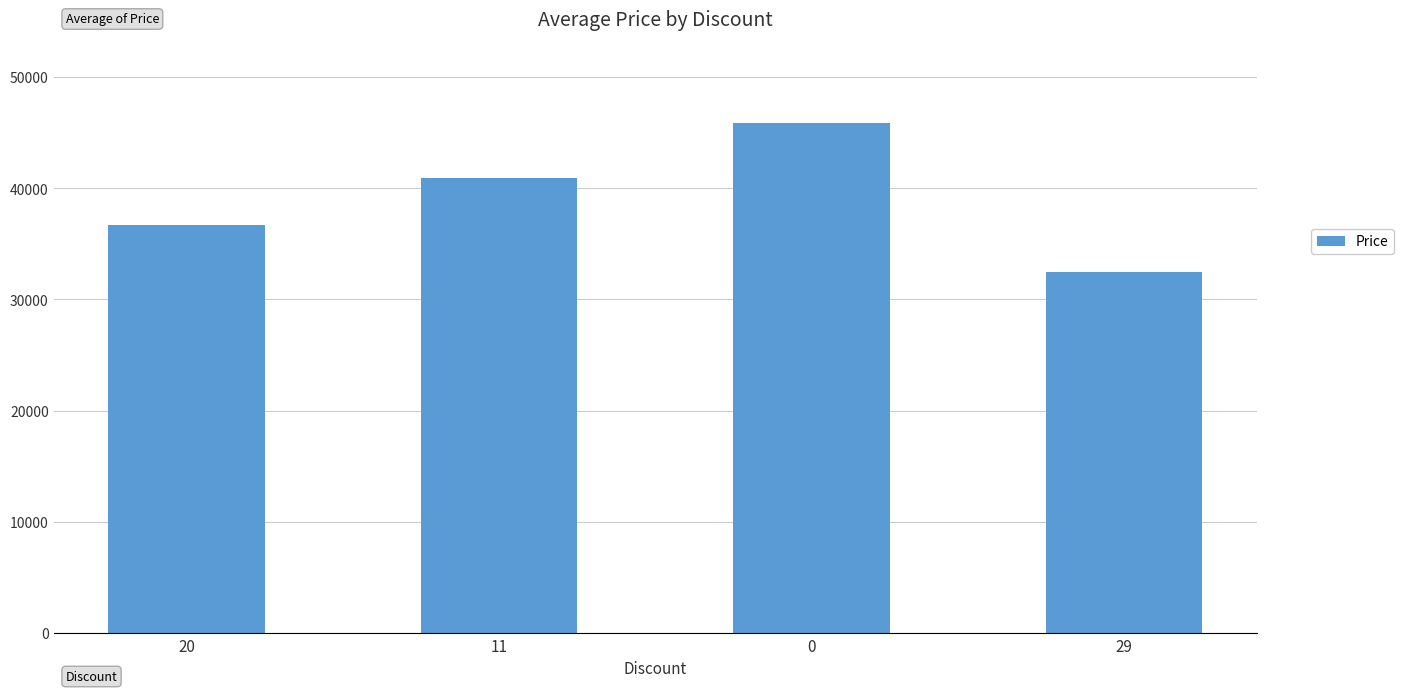

Rank the categories by value from lowest to highest.

29, 20, 11, 0